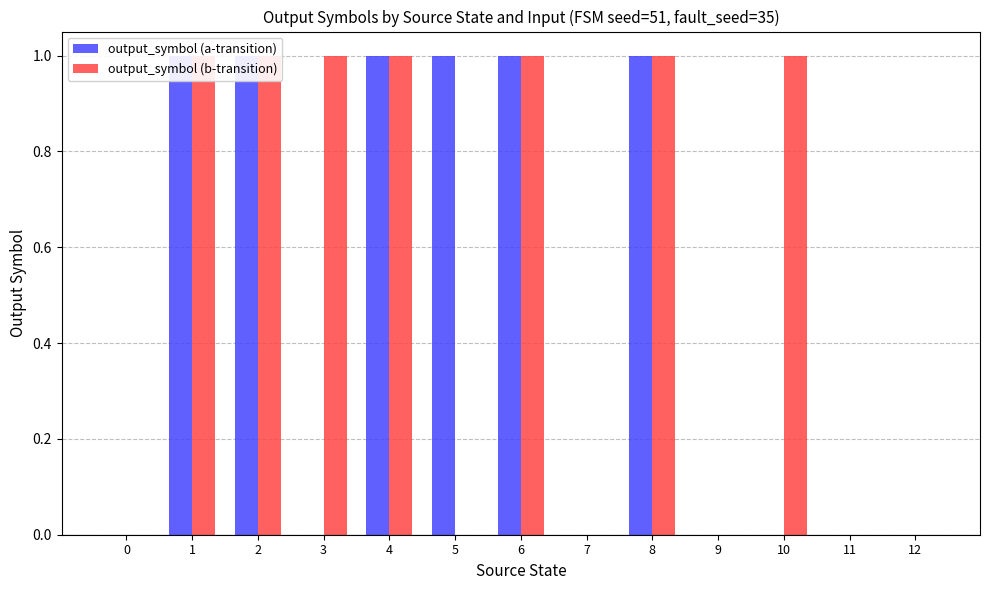

Reading left to right, what are all the values shown in this chart?

output_symbol (a-transition): 0=0	1=1	2=1	3=0	4=1	5=1	6=1	7=0	8=1	9=0	10=0	11=0	12=0
output_symbol (b-transition): 0=0	1=1	2=1	3=1	4=1	5=0	6=1	7=0	8=1	9=0	10=1	11=0	12=0